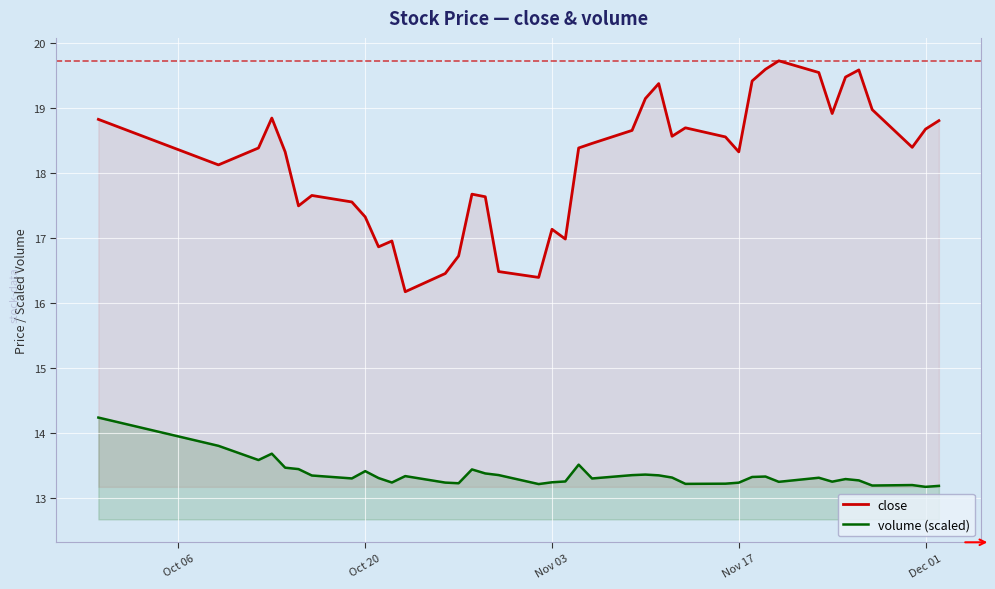

List the series in order of their peak value, highest first.

close, volume (scaled)